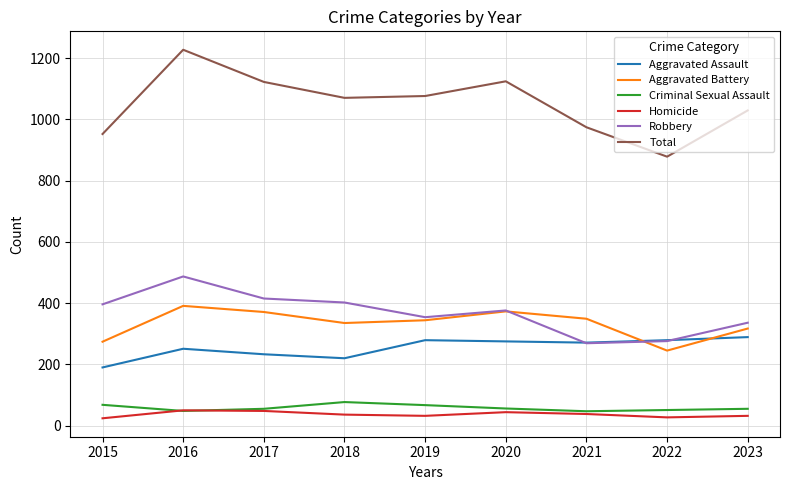

The Total series shows 372 at 2022. True or false?

False